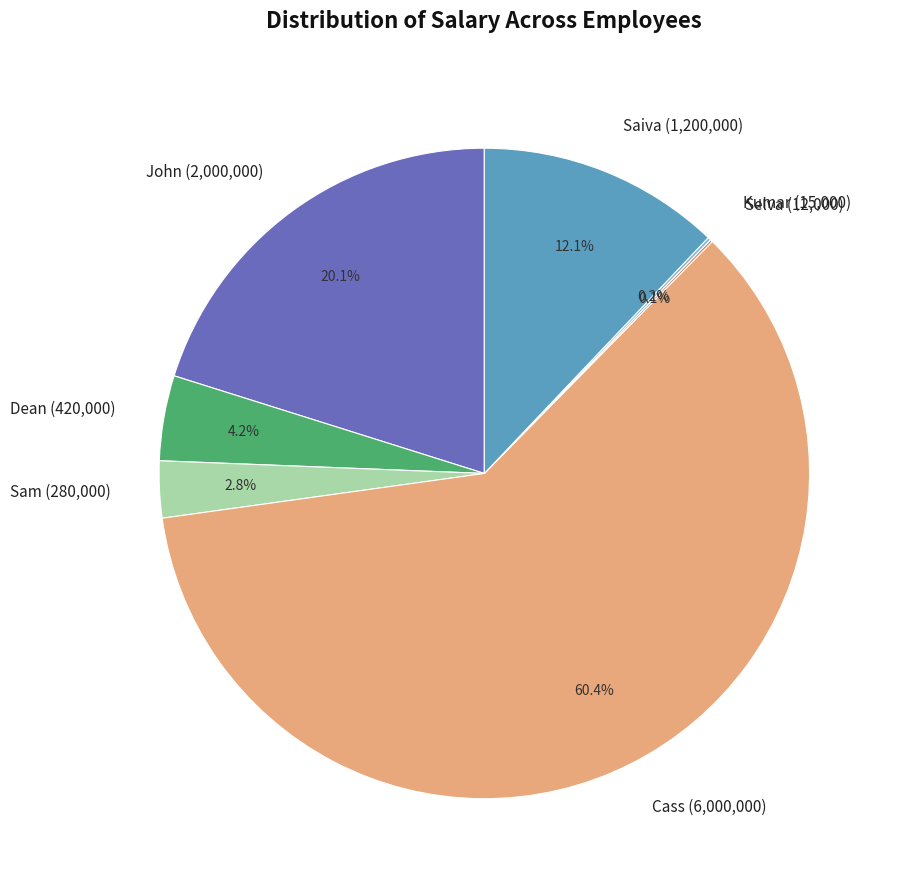

What is the total percentage of Cass (6,000,000) and Sam (280,000)?

63.3%